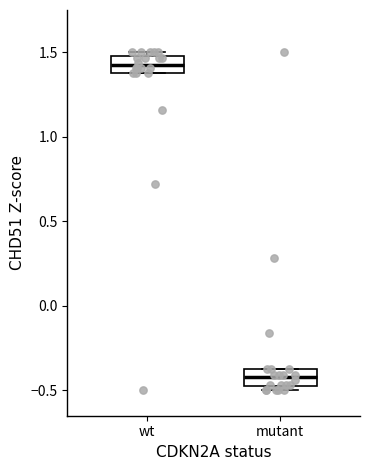

Which box has the lowest median line?

mutant